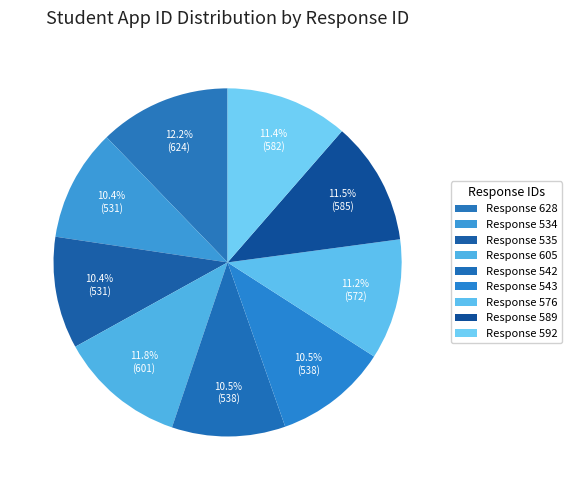

What is the largest slice in the pie chart?

628